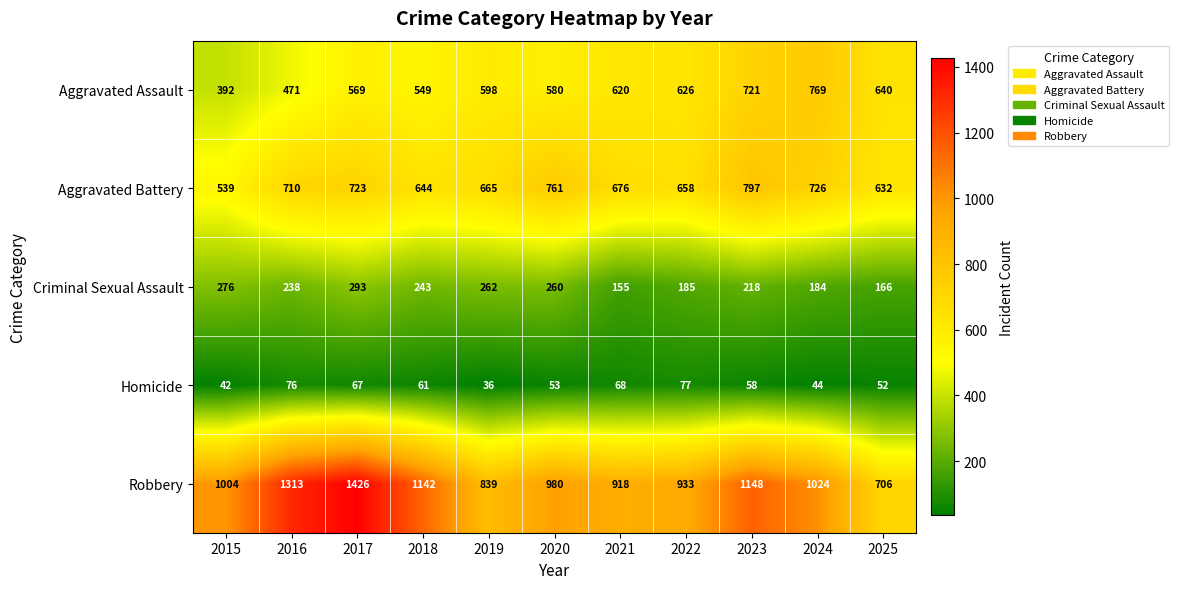

What is the total value across all series at 2019?

2400